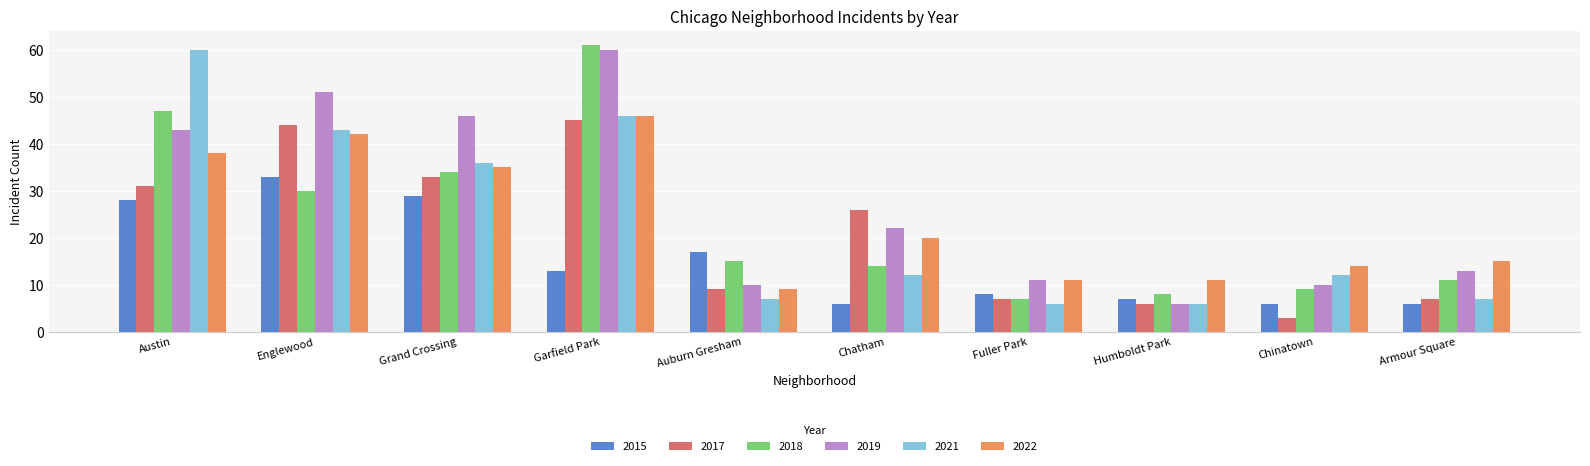

What is the difference between the highest and lowest values at Armour Square?

9